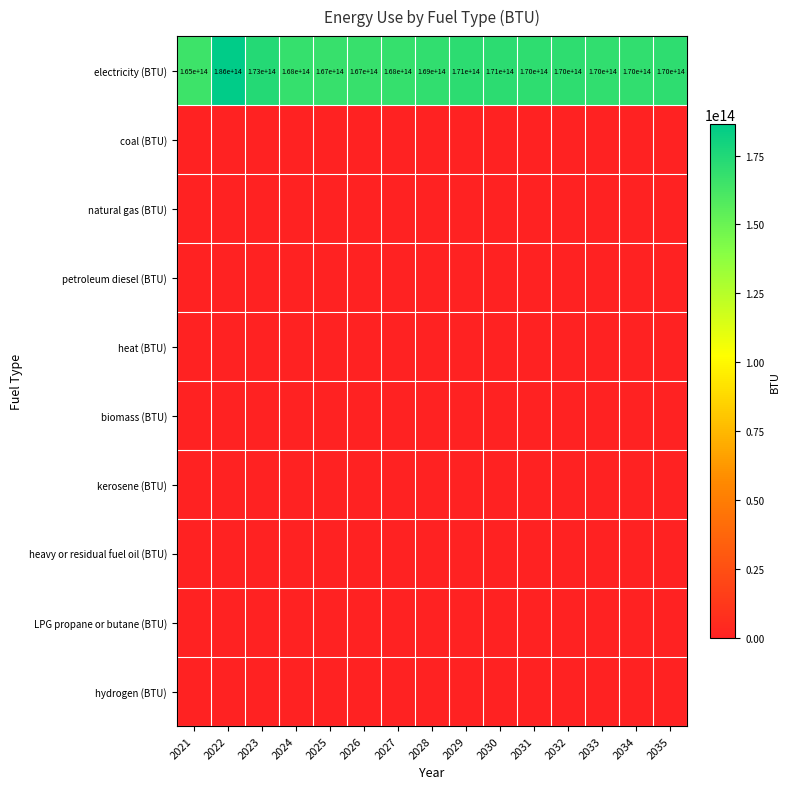

The electricity (BTU) series shows 50415728577787 at 2035. True or false?

False